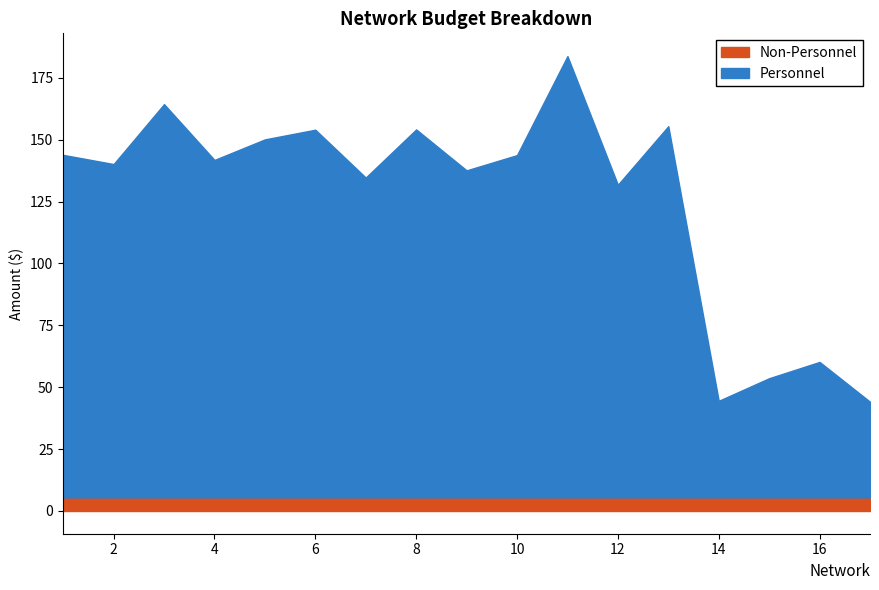

What are all the series names shown in the legend?

Non-Personnel, Personnel